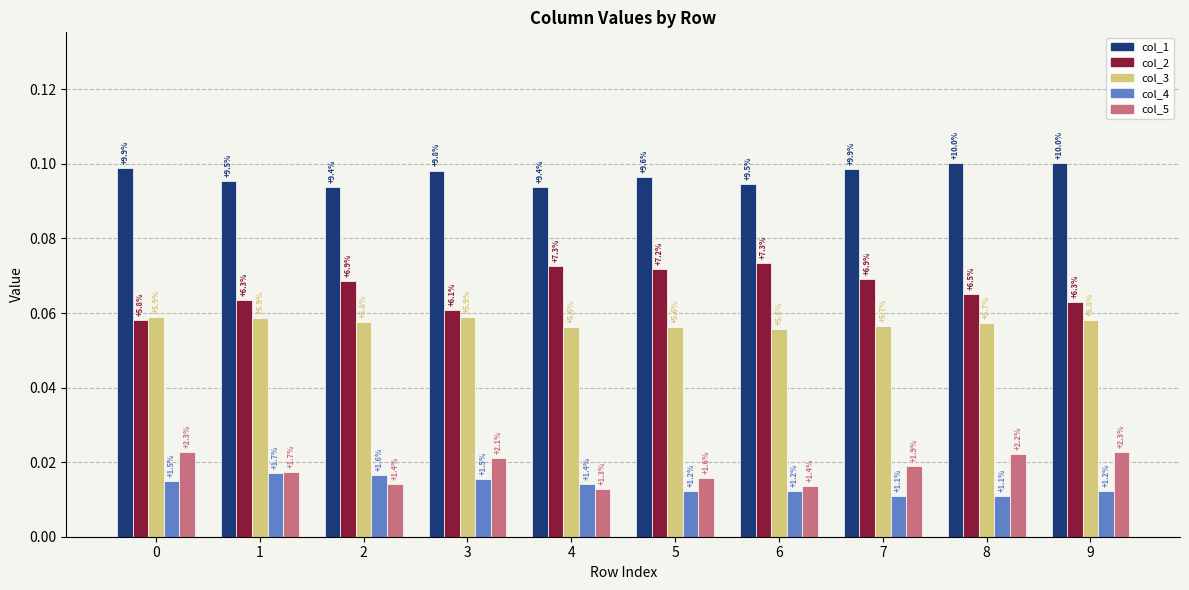

Does the chart contain any negative values?

No